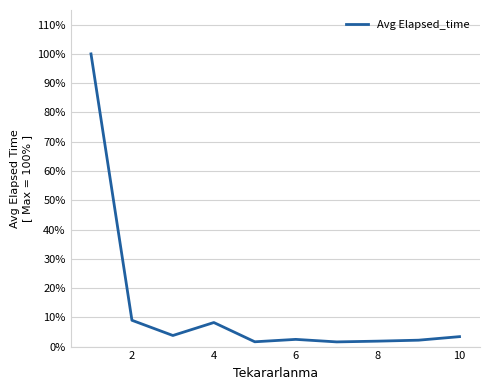

What is the difference between the maximum and minimum values?

98.4